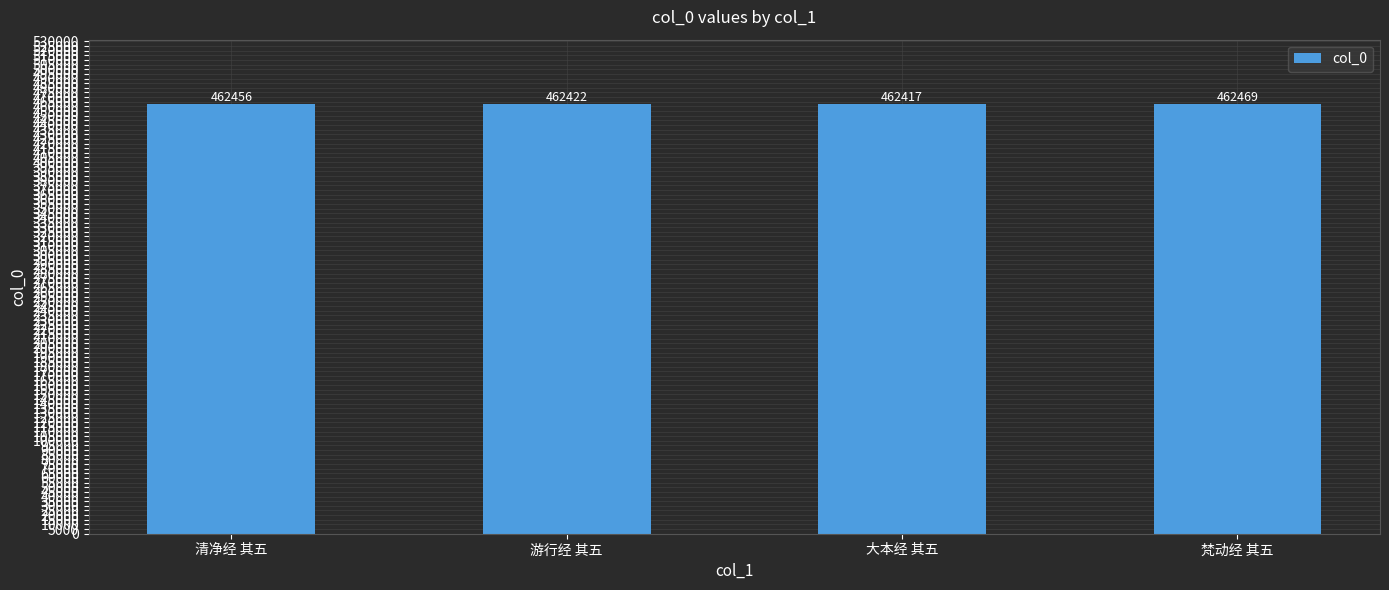

Reading left to right, list all the values displayed in this chart.

462456	462422	462417	462469